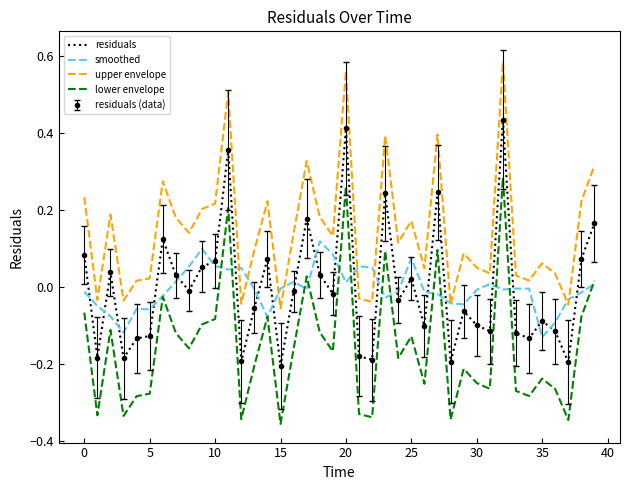

How many values in residuals are above zero?

17